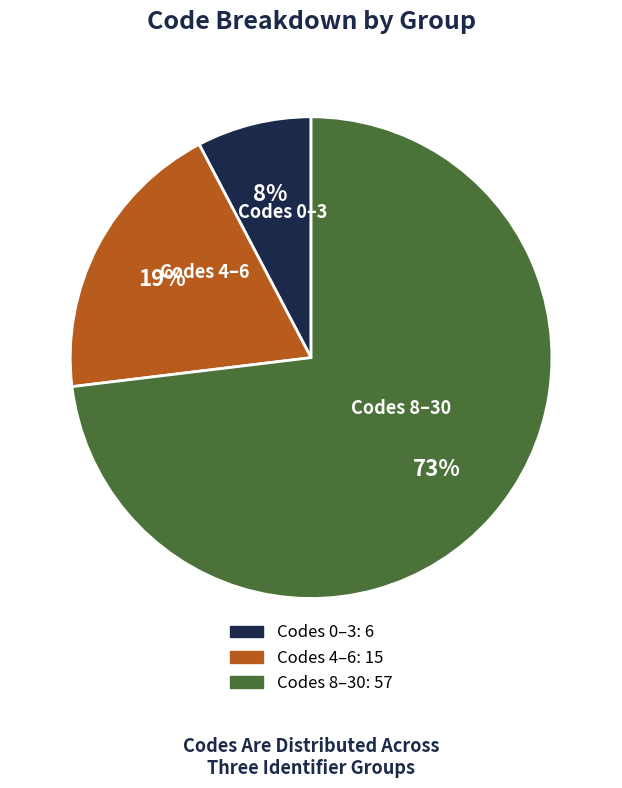

To the nearest percent, what is the average slice percentage?

33%